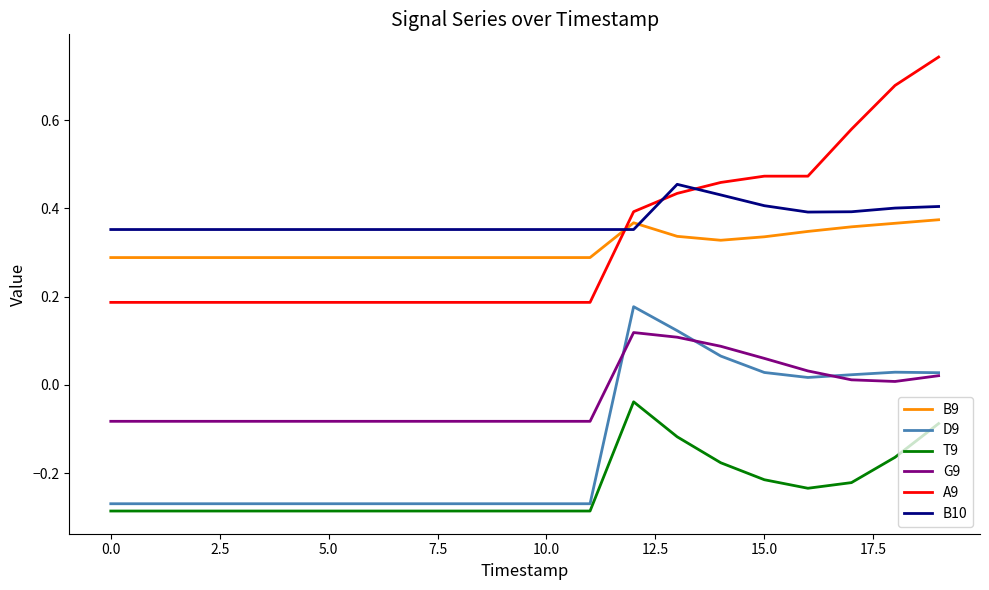

True or false: G9 and B10 cross at least once.

False